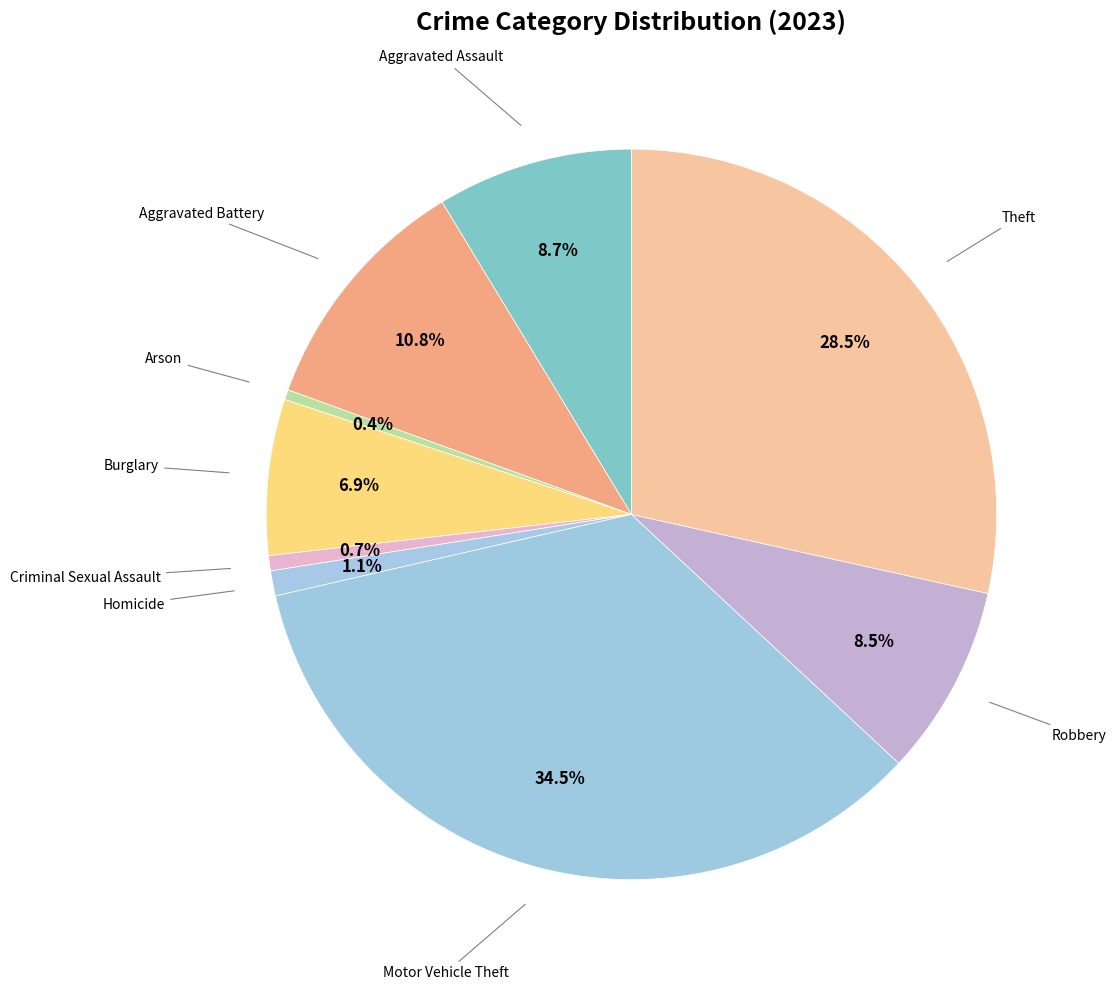

How many segments does this pie chart have?

9